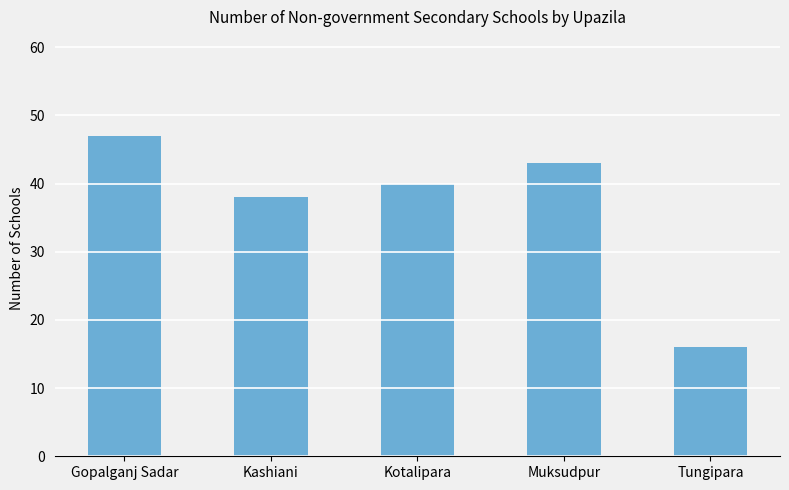

Between Muksudpur and Kashiani, which is larger?

Muksudpur